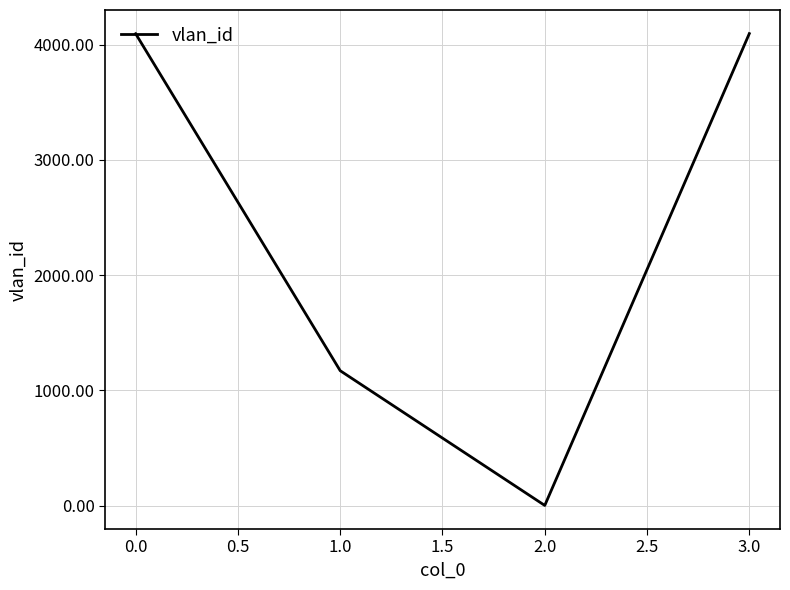

What is the smallest value displayed?

1